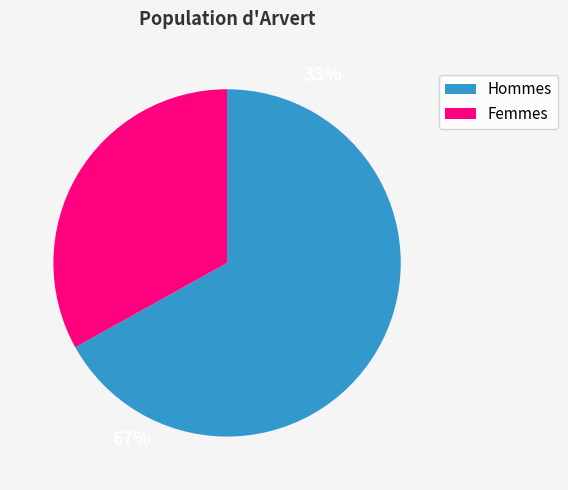

Is there a majority slice in this chart?

Yes